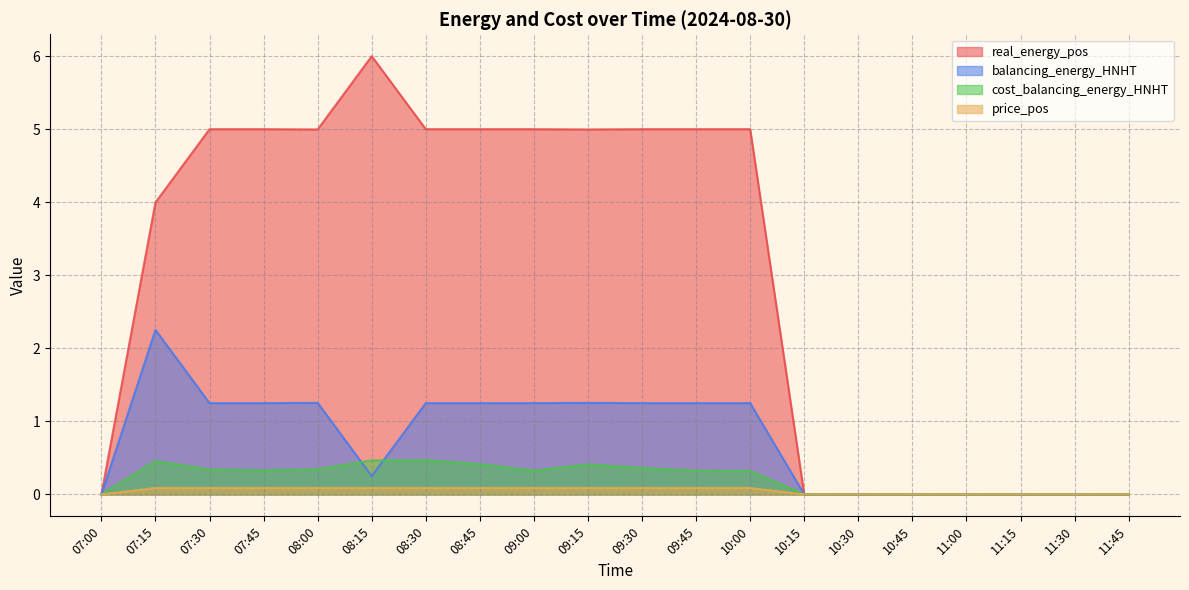

The real_energy_pos series shows 7.7 at 07:30. True or false?

False